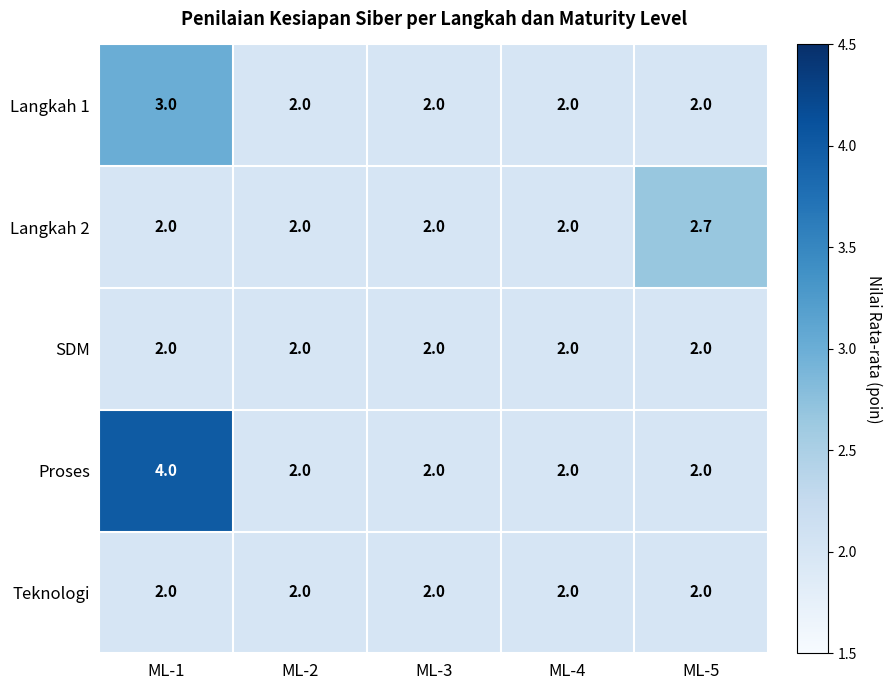

What is the smallest value displayed?

2.0